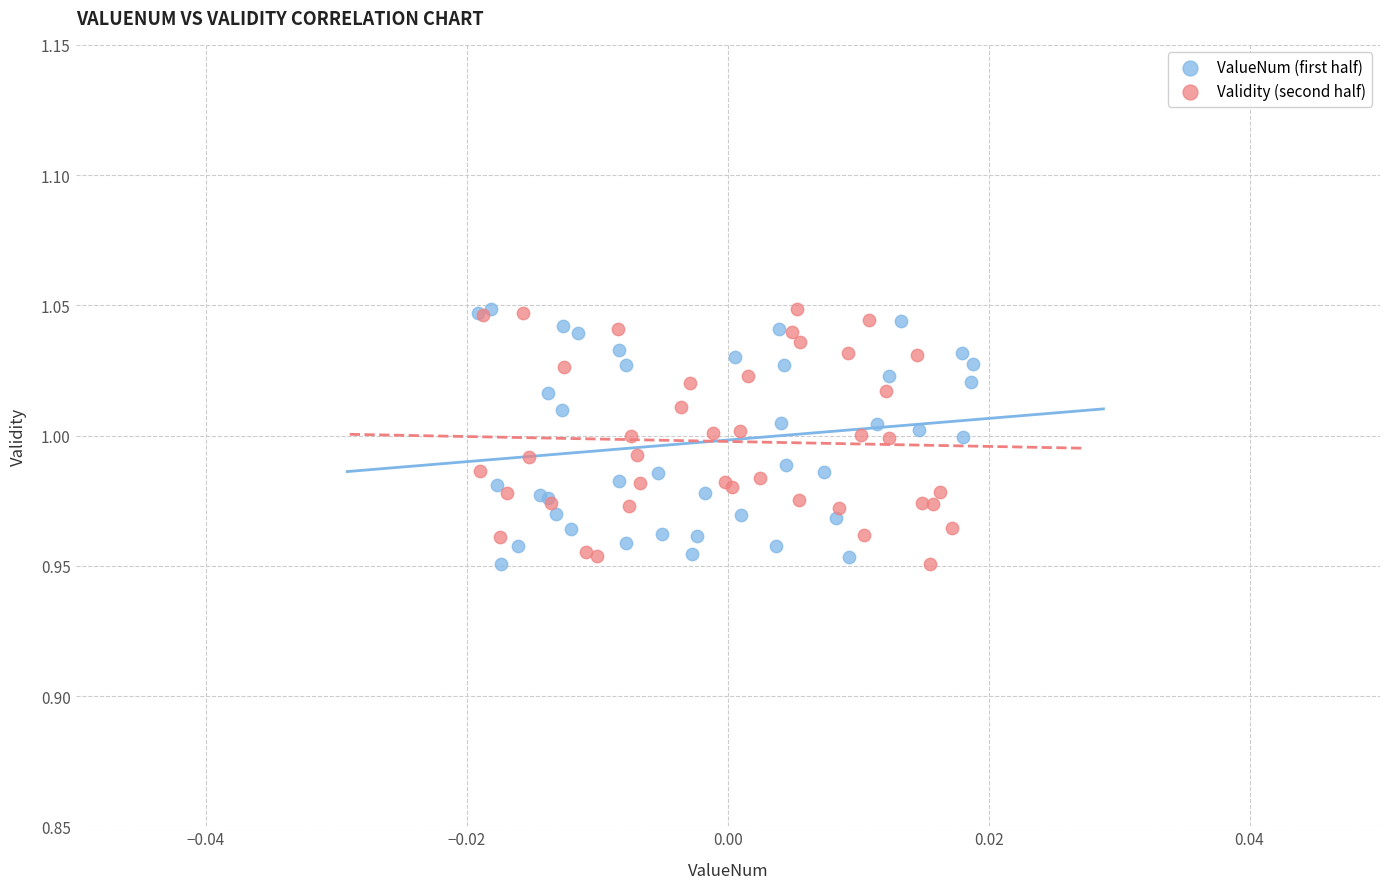

What are all the series names shown in the legend?

ValueNum (first half), Validity (second half)